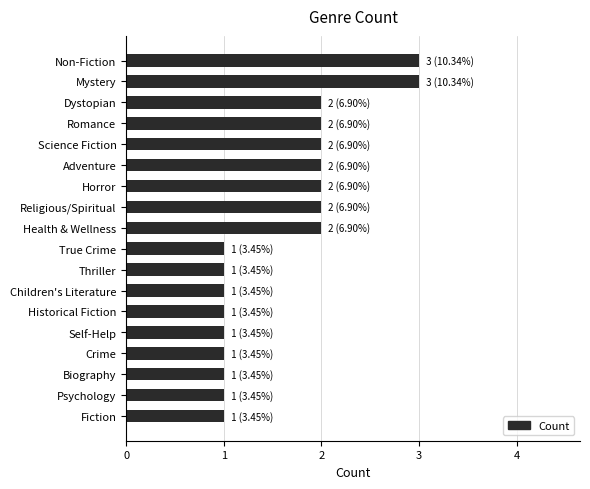

What is the sum of the values at Non-Fiction and True Crime?

4